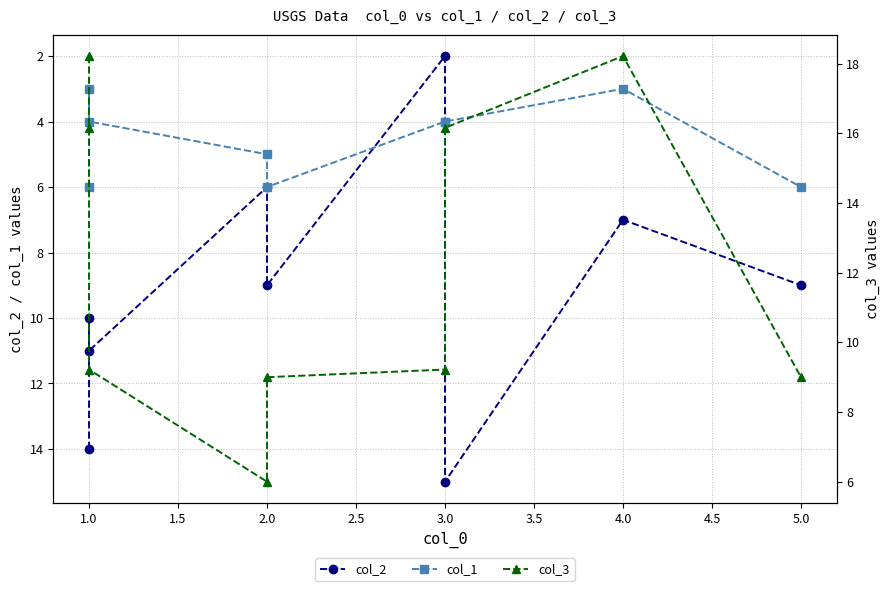

Does the chart have visible grid lines?

Yes